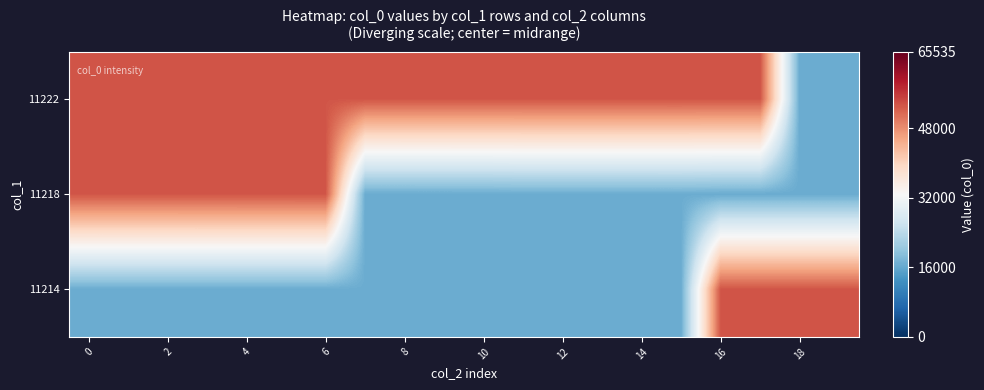

Which category has the highest value across all series?

16